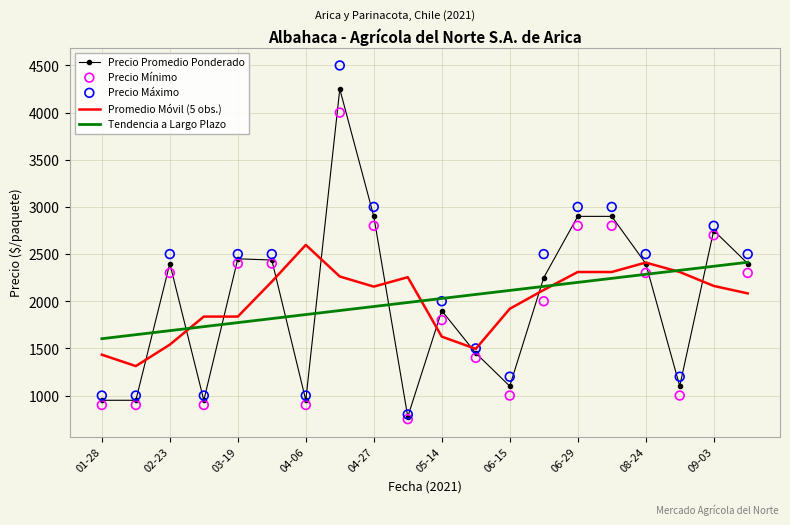

At how many categories does at least one series exceed 1982?

17